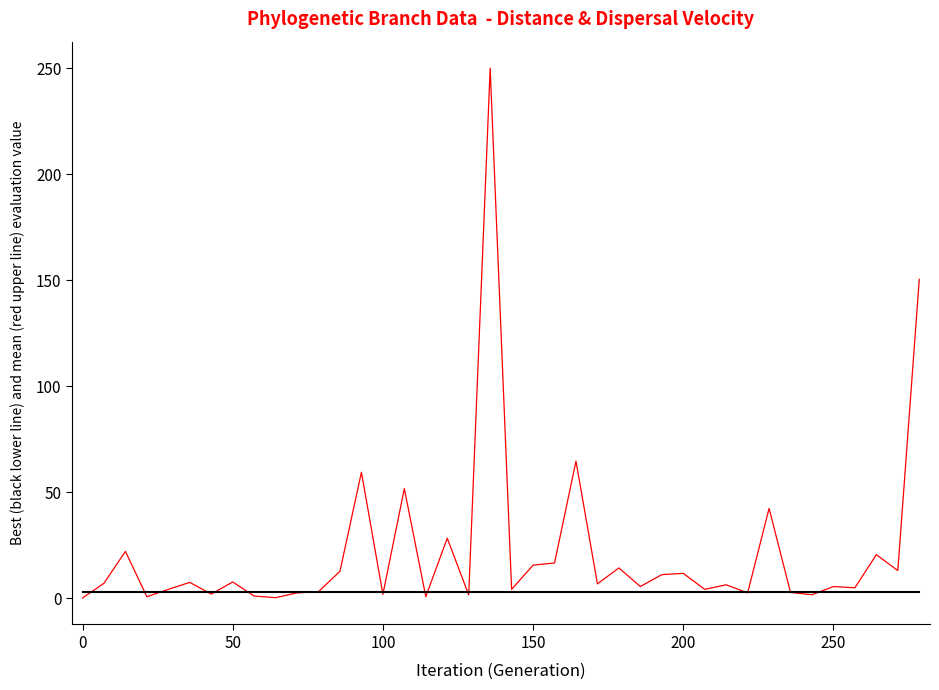

What is the maximum value shown in the chart?

250.0